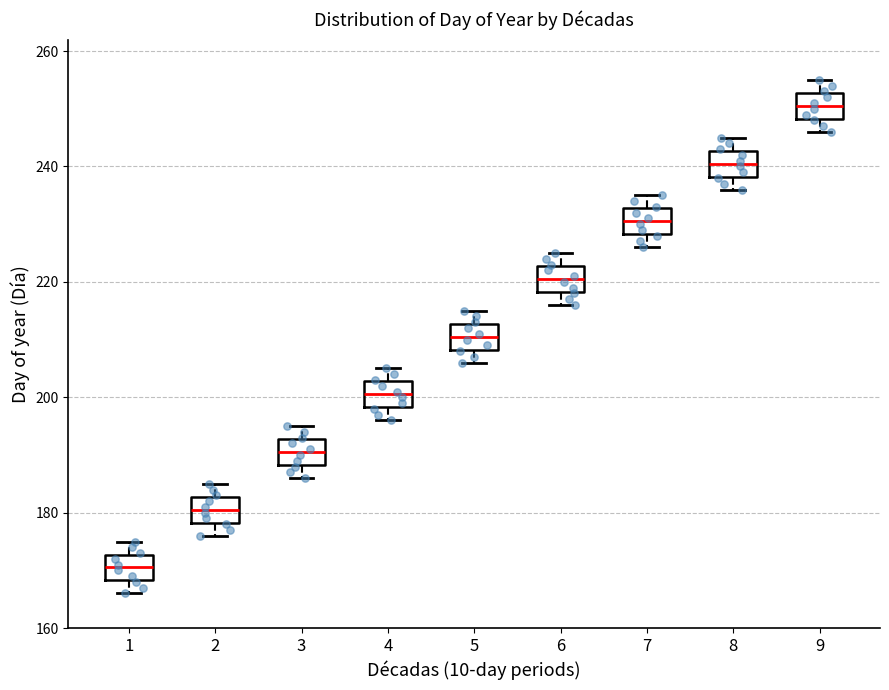

Which box has the highest median line?

9